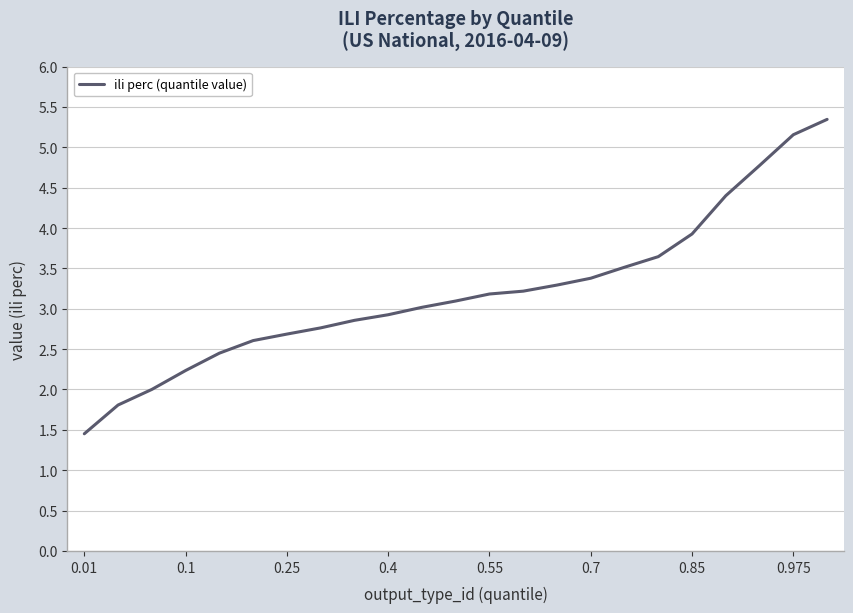

What is the smallest value displayed?

1.5